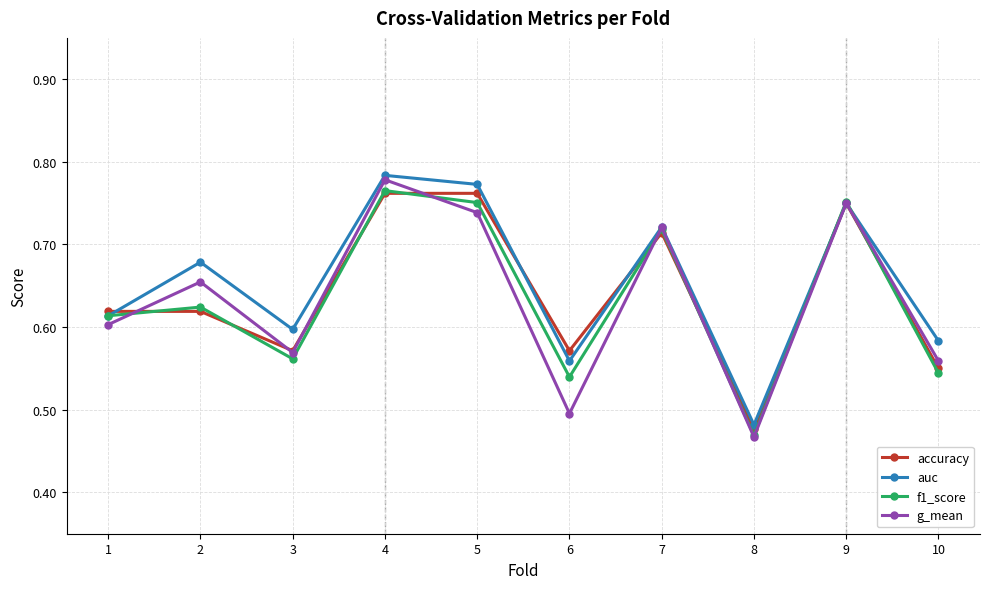

Which category has the highest value in the g_mean series?

4